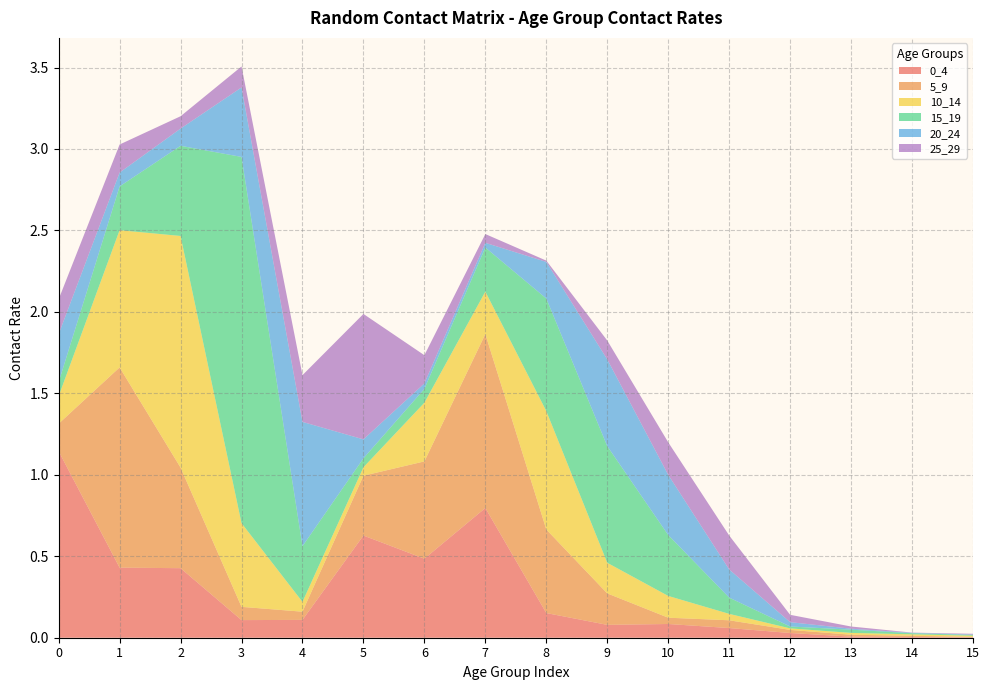

Reading left to right, list all the values displayed in this chart.

0_4: 0=1.1	1=0.4	2=0.4	3=0.1	4=0.1	5=0.6	6=0.5	7=0.8	8=0.2	9=0.1	10=0.1	11=0.1	12=0.0	13=0.0	14=0.0	15=0.0
5_9: 0=0.2	1=1.2	2=0.6	3=0.1	4=0.1	5=0.4	6=0.6	7=1.1	8=0.5	9=0.2	10=0.0	11=0.0	12=0.0	13=0.0	14=0.0	15=0.0
10_14: 0=0.2	1=0.8	2=1.4	3=0.5	4=0.1	5=0.1	6=0.4	7=0.3	8=0.7	9=0.2	10=0.1	11=0.0	12=0.0	13=0.0	14=0.0	15=0.0
15_19: 0=0.1	1=0.3	2=0.6	3=2.2	4=0.3	5=0.1	6=0.1	7=0.3	8=0.7	9=0.7	10=0.4	11=0.1	12=0.0	13=0.0	14=0.0	15=0.0
20_24: 0=0.3	1=0.1	2=0.1	3=0.4	4=0.8	5=0.1	6=0.0	7=0.0	8=0.2	9=0.5	10=0.4	11=0.2	12=0.0	13=0.0	14=0.0	15=0.0
25_29: 0=0.2	1=0.2	2=0.1	3=0.1	4=0.3	5=0.8	6=0.2	7=0.1	8=0.0	9=0.1	10=0.2	11=0.2	12=0.0	13=0.0	14=0.0	15=0.0